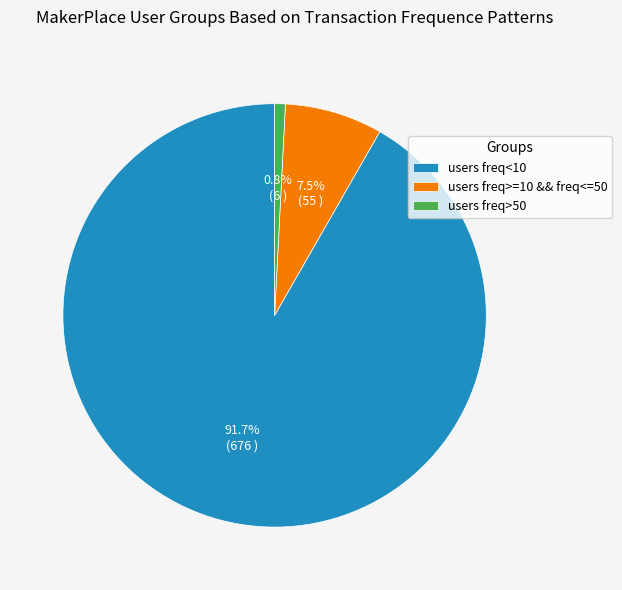

Which slice represents more than half of the pie?

users freq<10